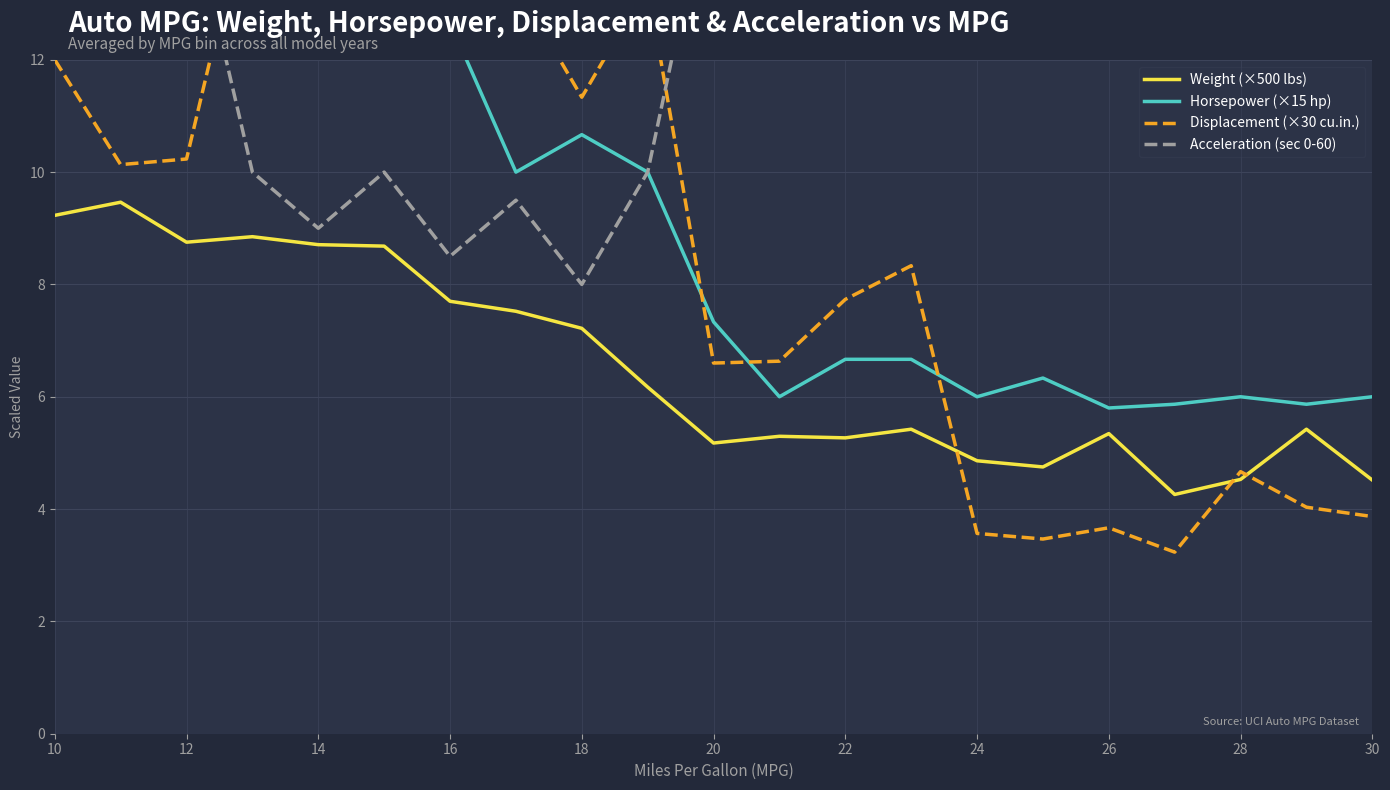

What is the maximum value for Horsepower (×15 hp)?

15.0